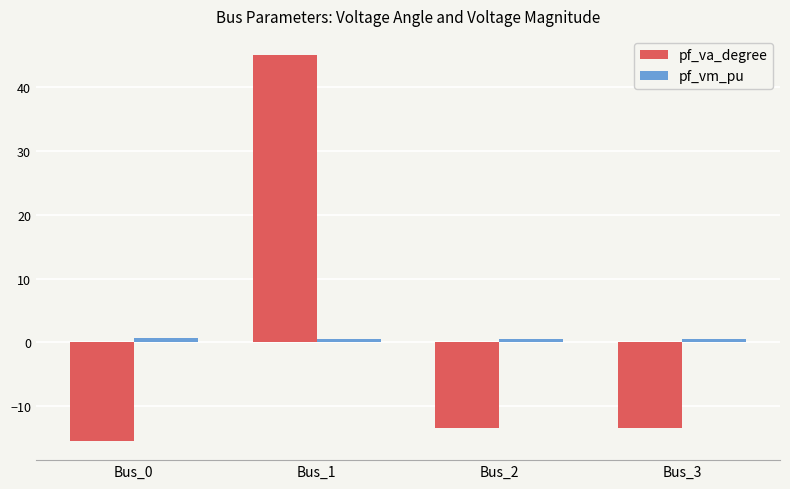

True or false: pf_va_degree has a value of -13.4 at Bus_3.

True